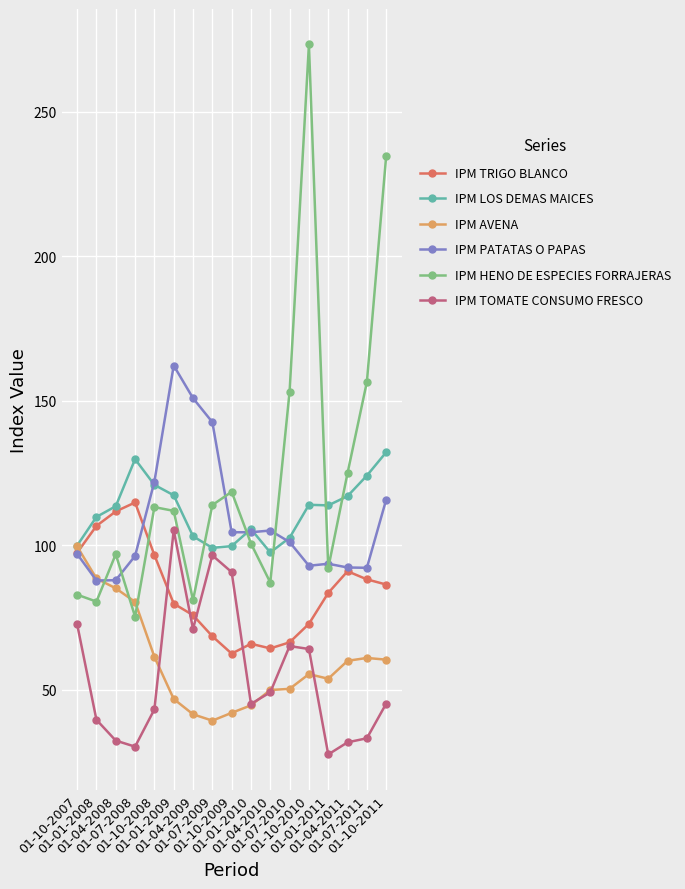

What is the greatest value displayed?

273.3